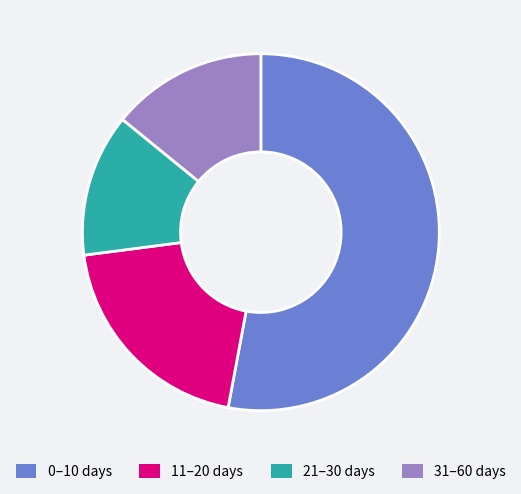

Which has a higher value, 31–60 days or 11–20 days?

11–20 days